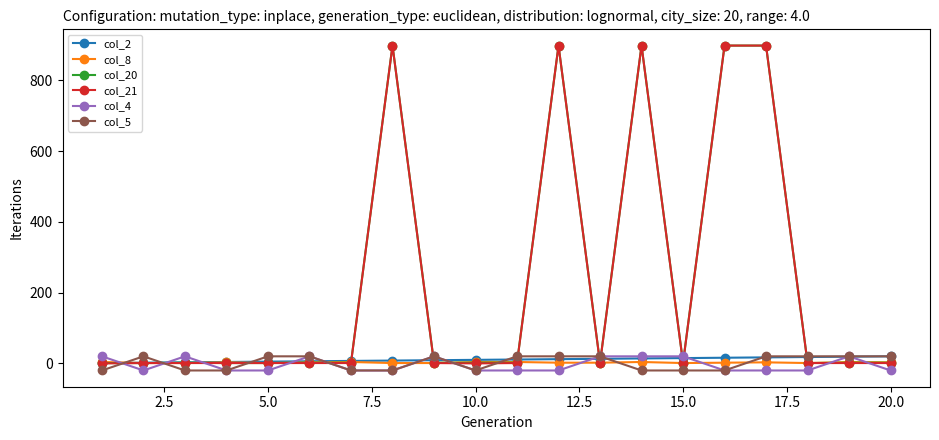

At how many categories does at least one series exceed 40?

5